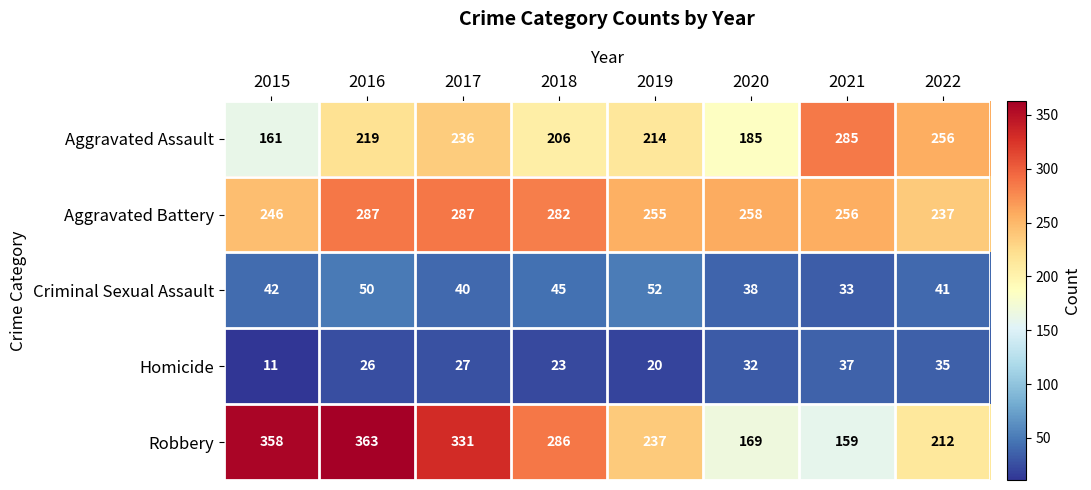

Rank the series by their maximum value, from lowest to highest.

Homicide, Criminal Sexual Assault, Aggravated Assault, Aggravated Battery, Robbery